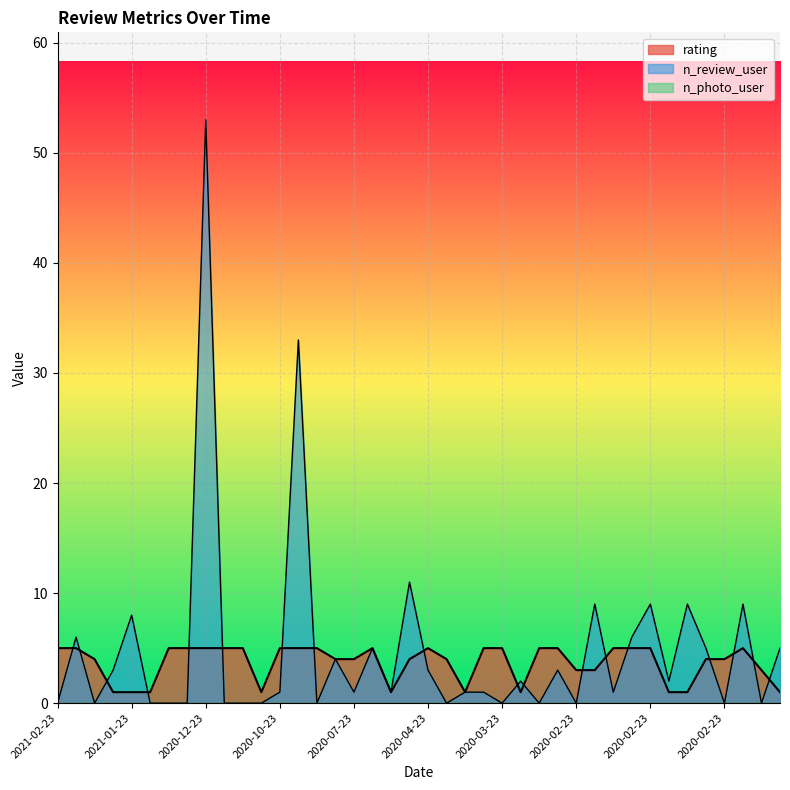

What is the difference between the maximum and second lowest values in the n_review_user series?

53